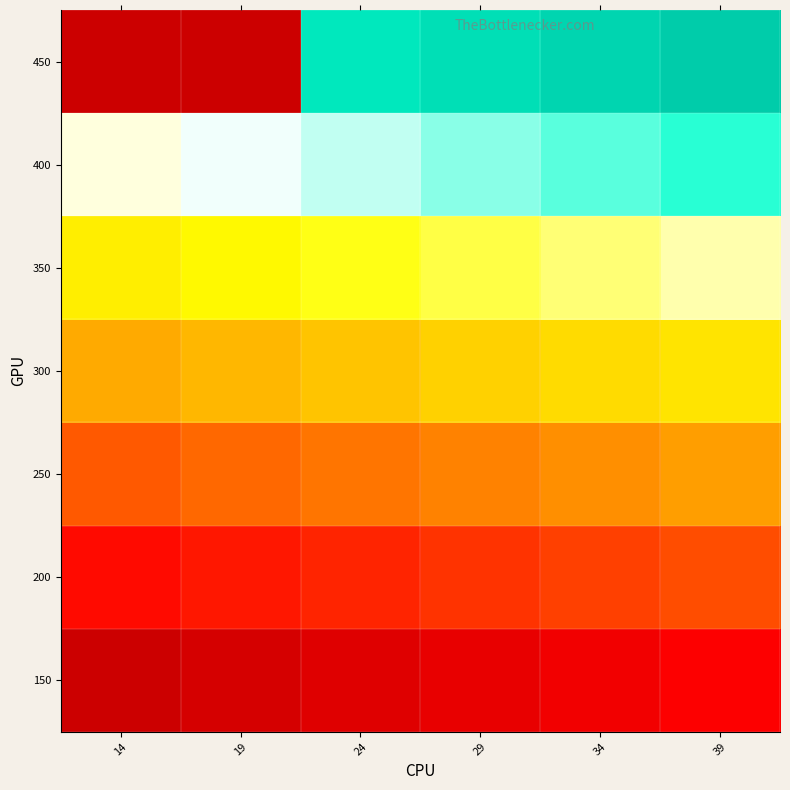

Which has a higher value, 29 or 34?

34